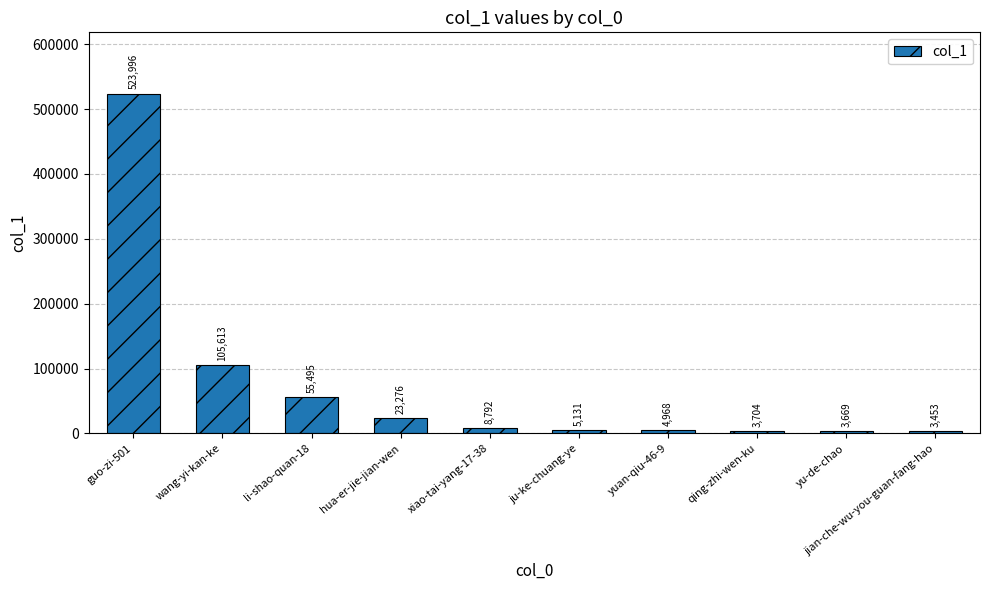

What value does the data have at li-shao-quan-18, to the nearest 100?

55500